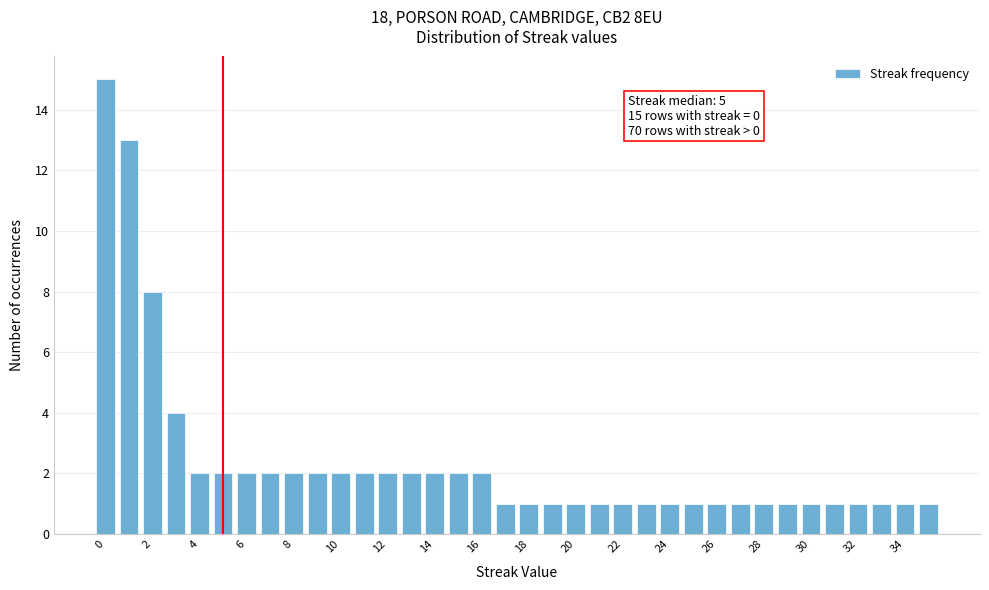

Which range on the x-axis has the tallest bar?

-0.5 to 0.5